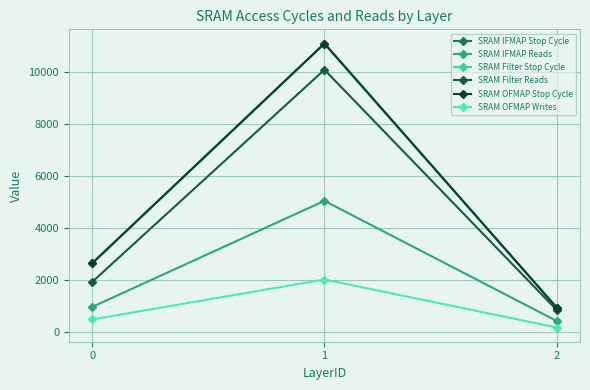

The value of SRAM OFMAP Writes at 1 is 2016. True or false?

True